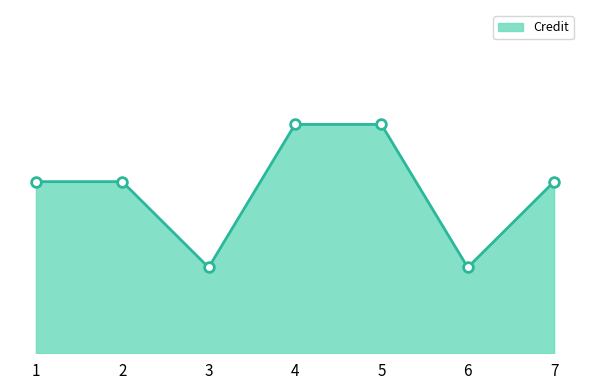

Is this an area chart (filled region under the line)?

Yes